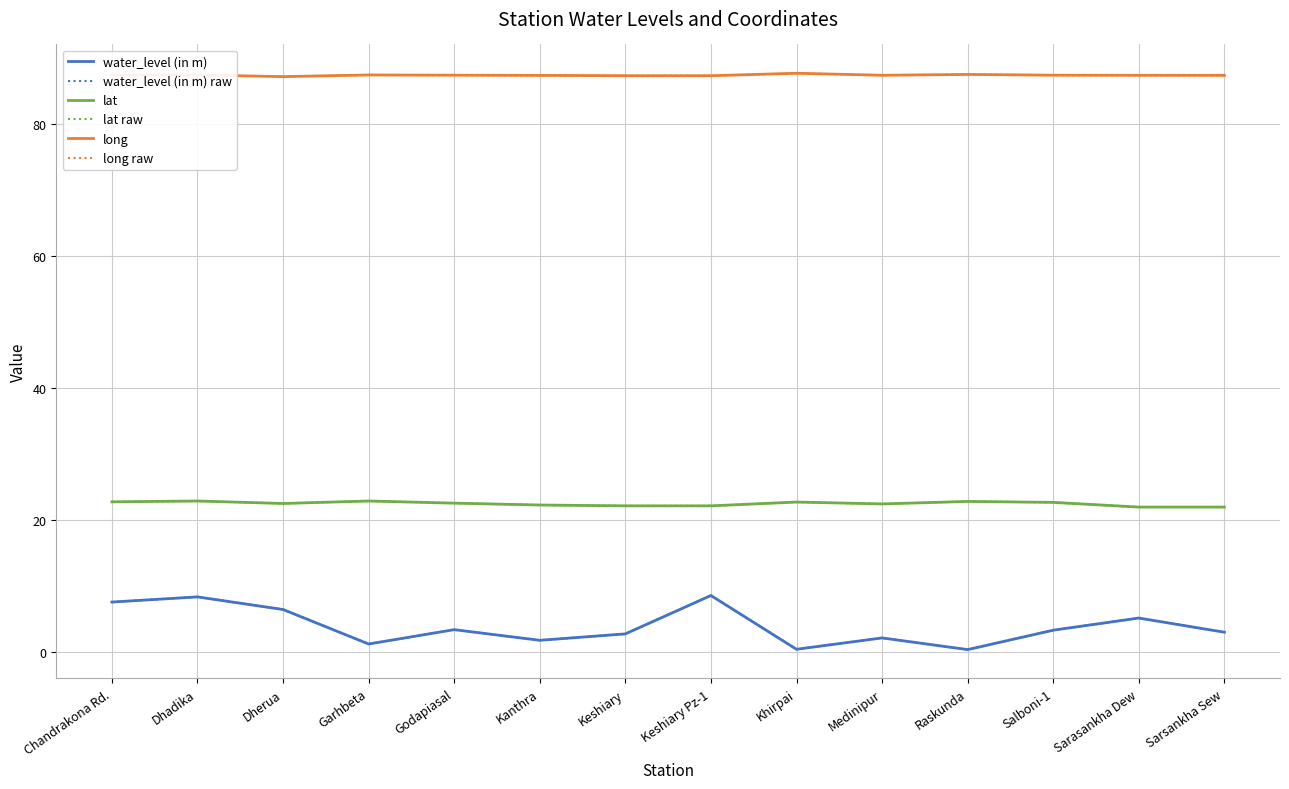

Rank the series at Keshiary Pz-1 from highest to lowest value.

long, long raw, lat, lat raw, water_level (in m), water_level (in m) raw